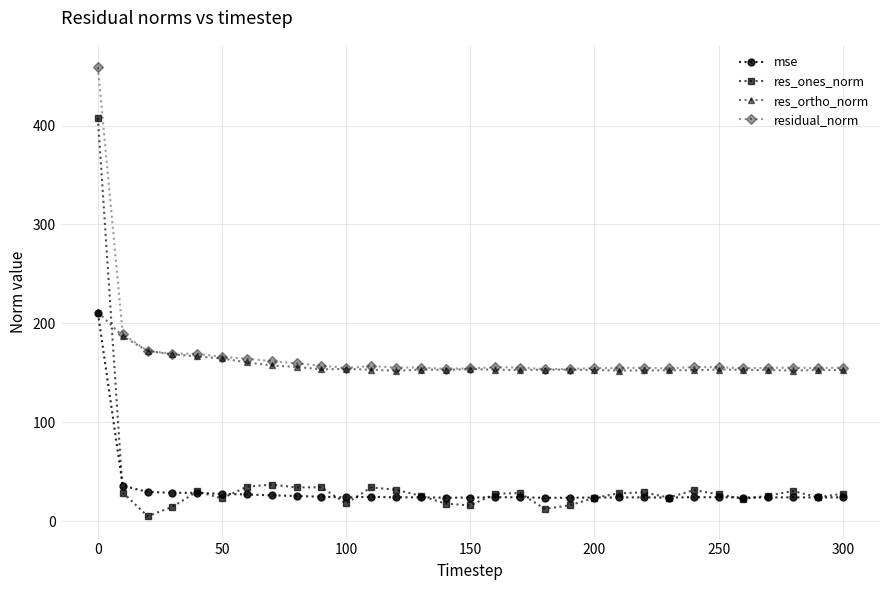

What is the highest value of the res_ortho_norm series?

211.2